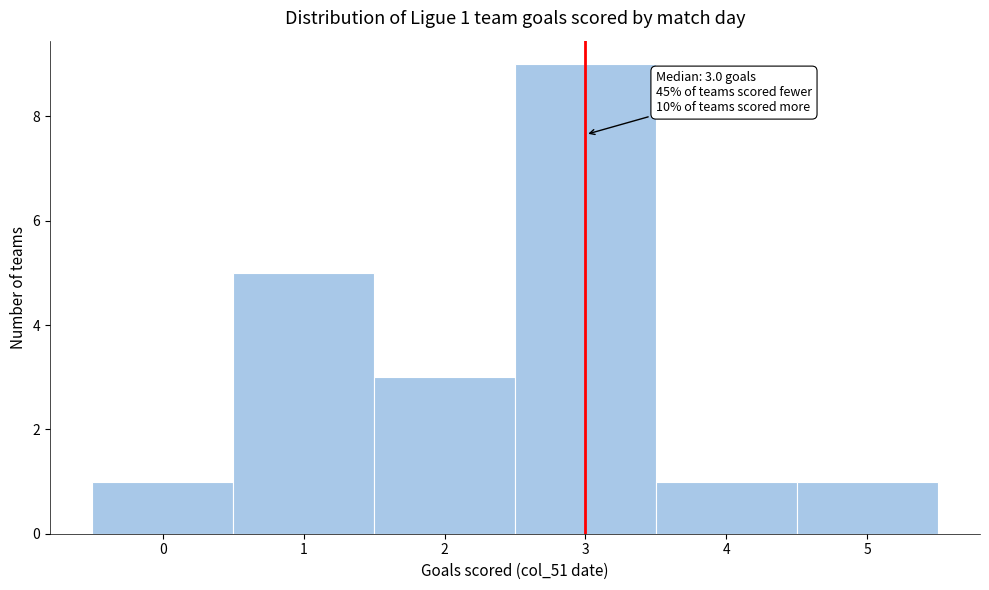

Which range on the x-axis has the tallest bar?

2.5 to 3.5